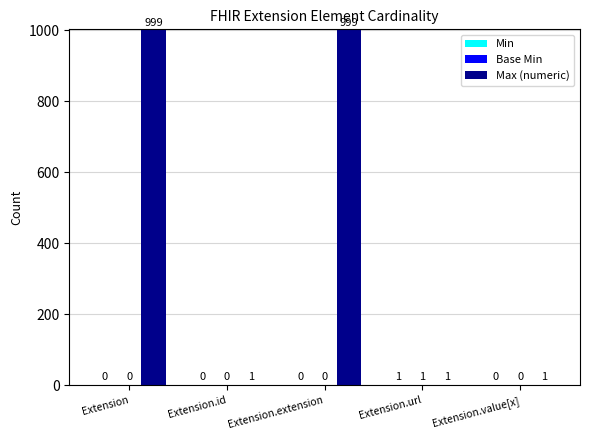

What is the sum of the Max (numeric) values at Extension.extension and Extension.url?

1000